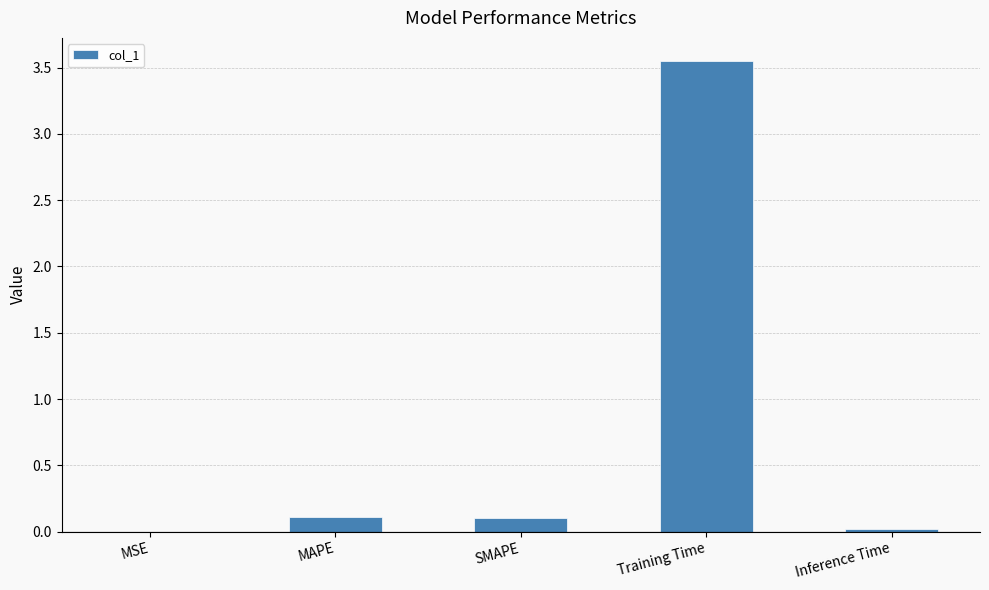

What is the change in value from MSE to SMAPE?

+0.1